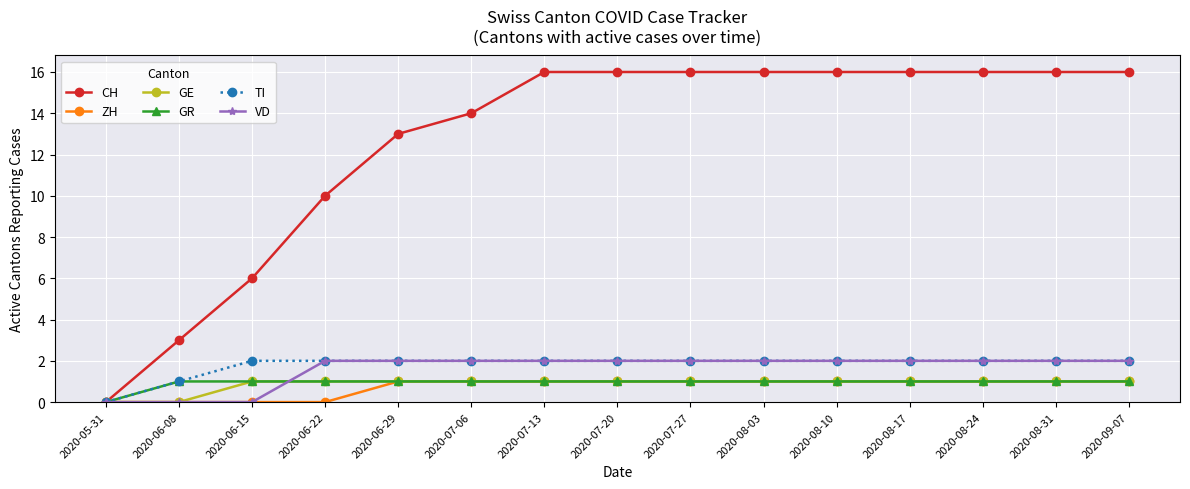

What is the average value of the CH series?

13